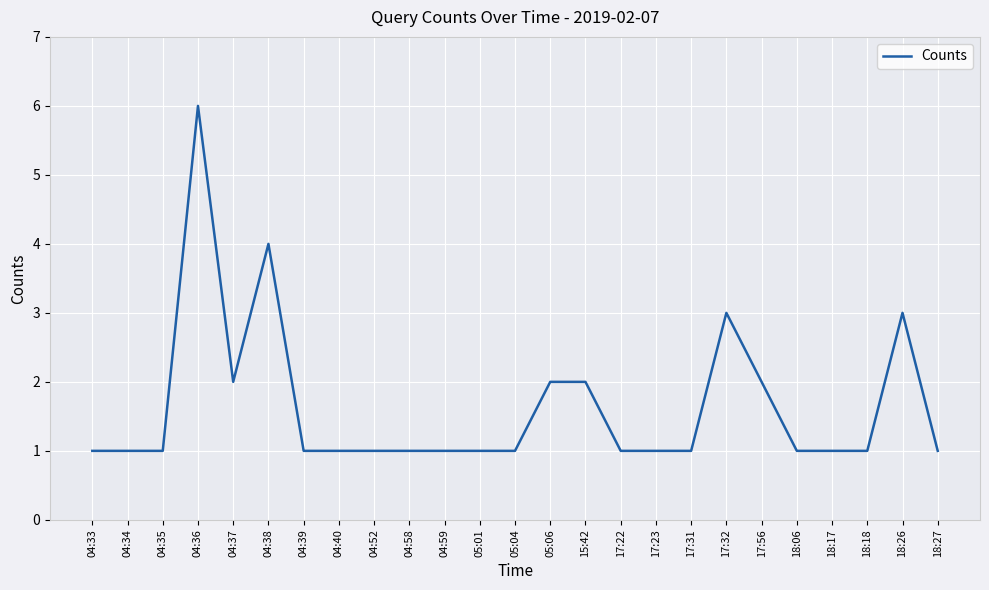

What position from the left is 18:17?

22